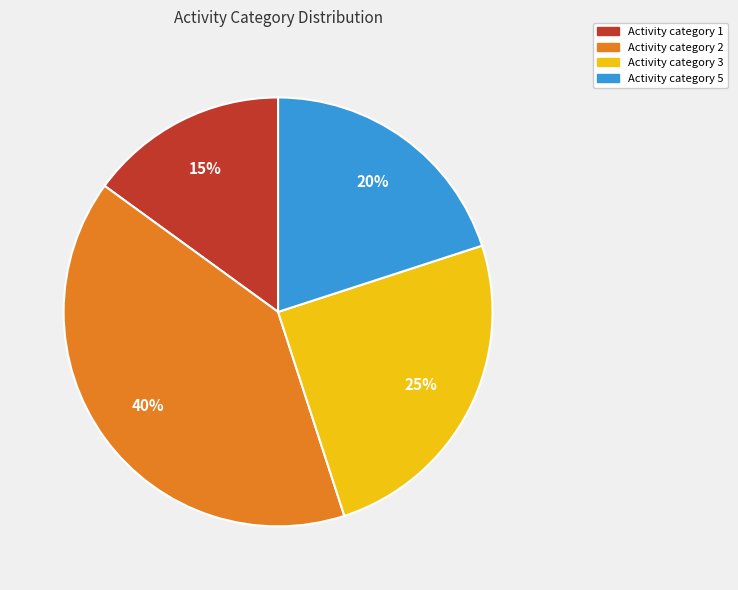

Does any single category account for the majority?

No